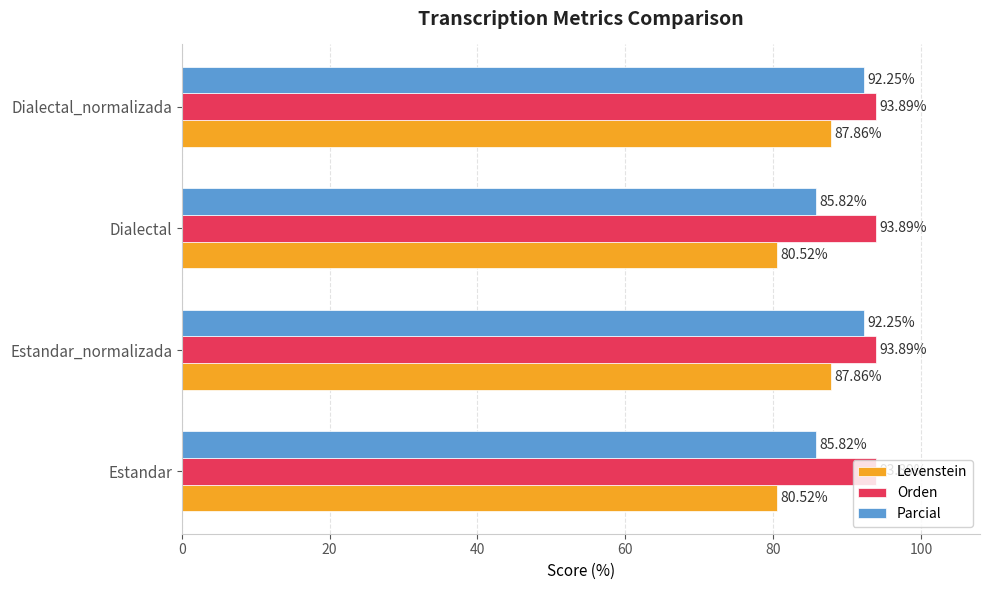

What are all the series names shown in the legend?

Levenstein, Orden, Parcial